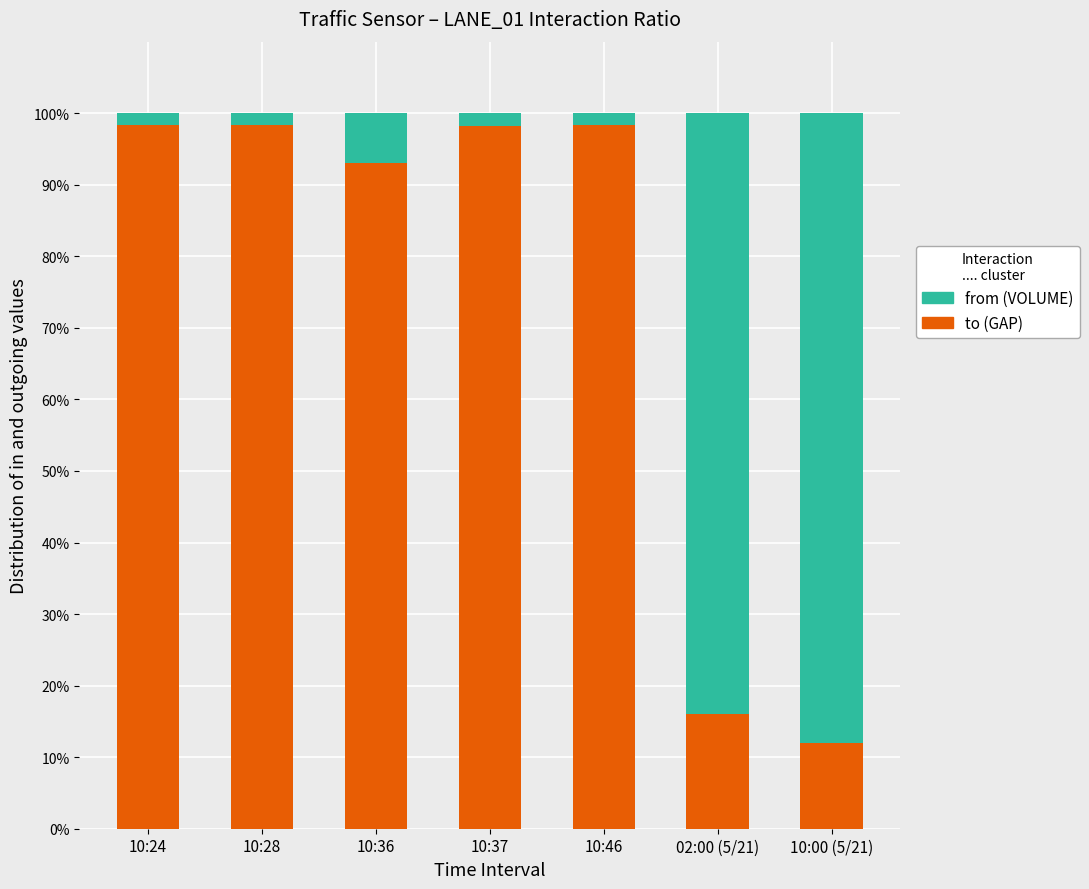

What is the total value across all series at 02:00 (5/21)?

100.0